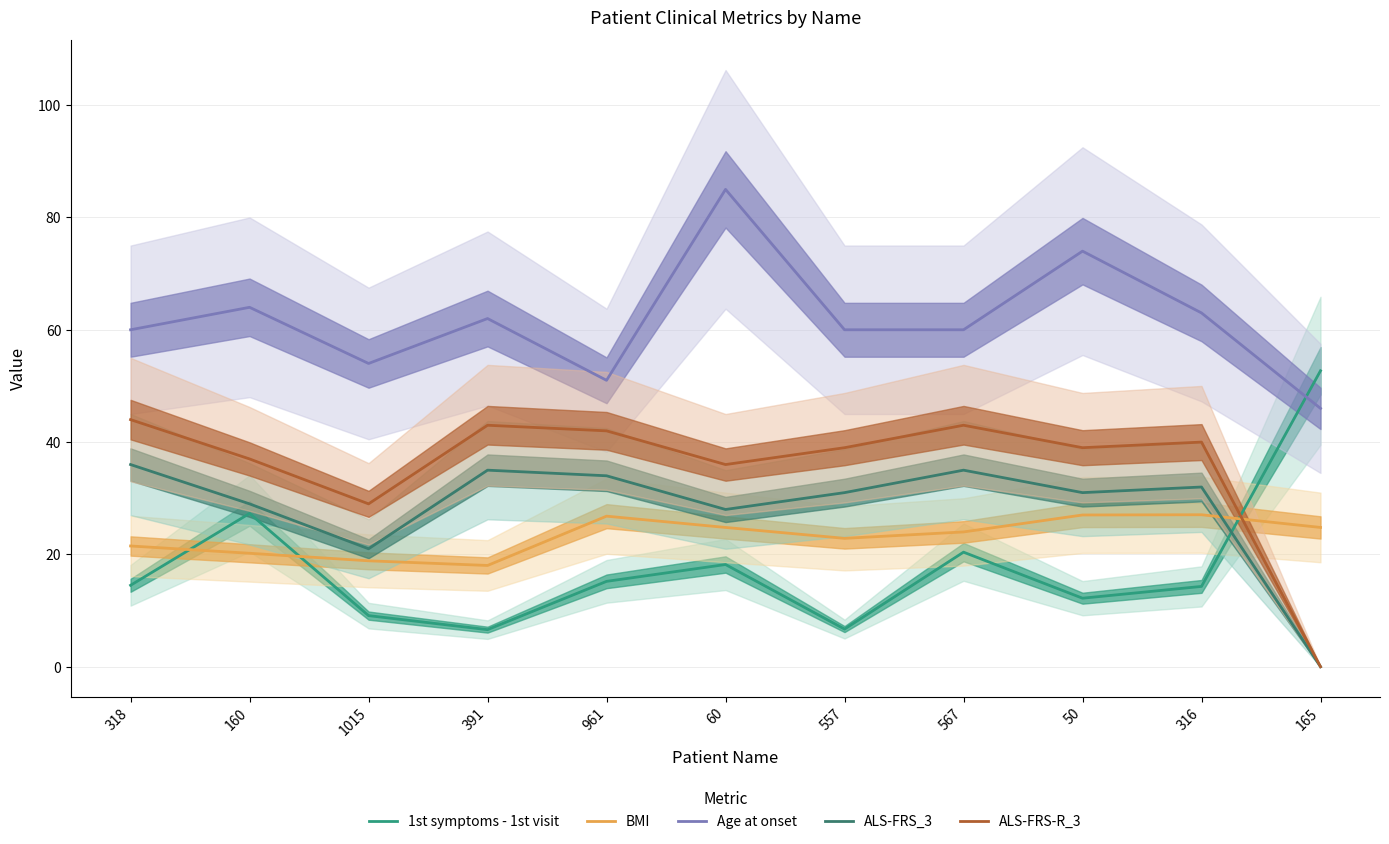

Which series has the widest spread of values?

1st symptoms - 1st visit